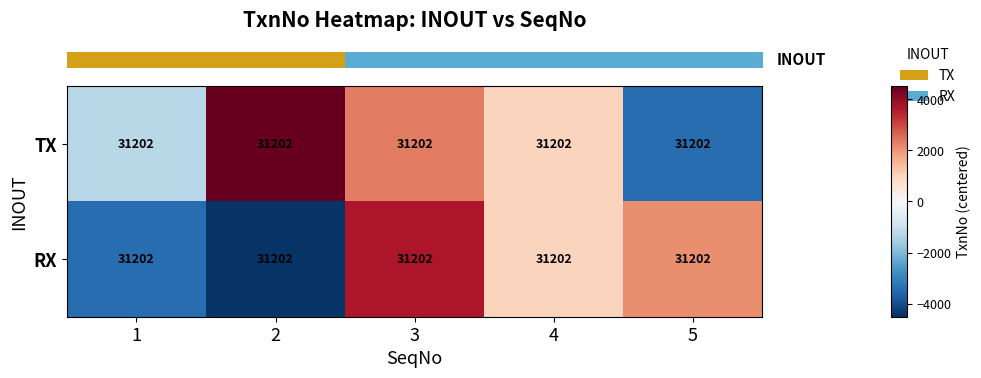

Reading left to right, what are all the values shown in this chart?

row_0: -1254.6	4507.1	2319.9	986.6	-3439.8
row_1: -3440.1	-4419.2	3661.8	1011.2	2080.7